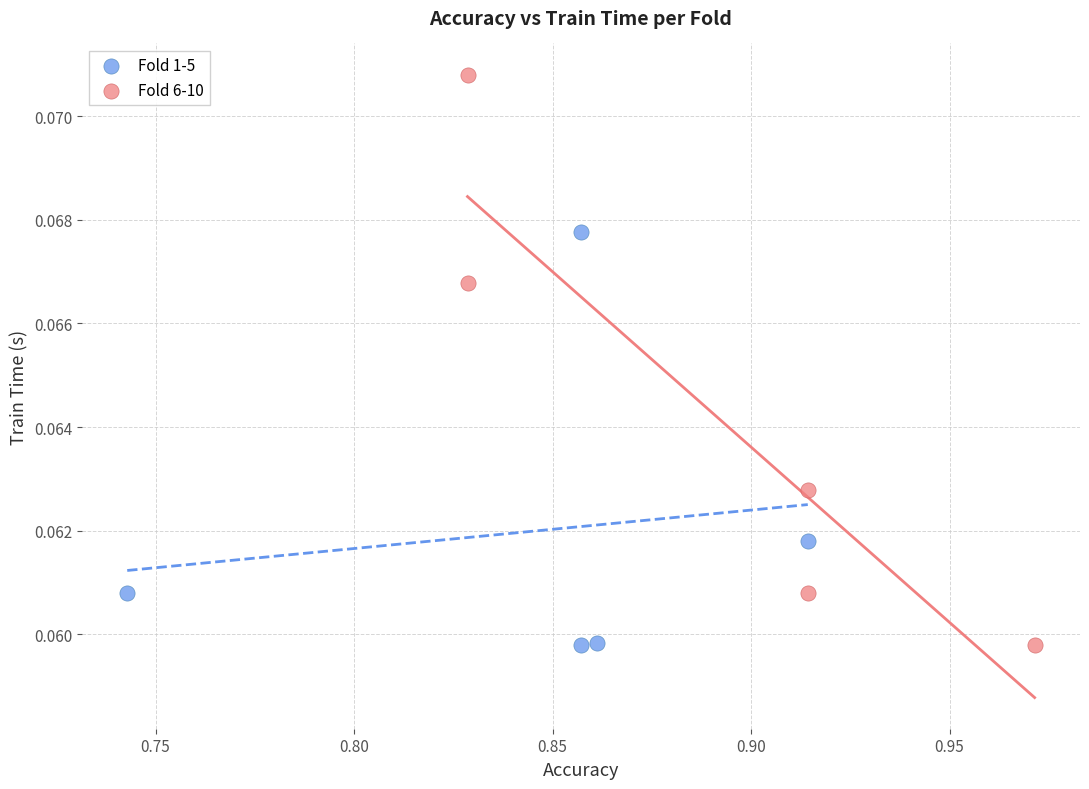

Which series reaches the maximum Y coordinate?

Fold 6-10